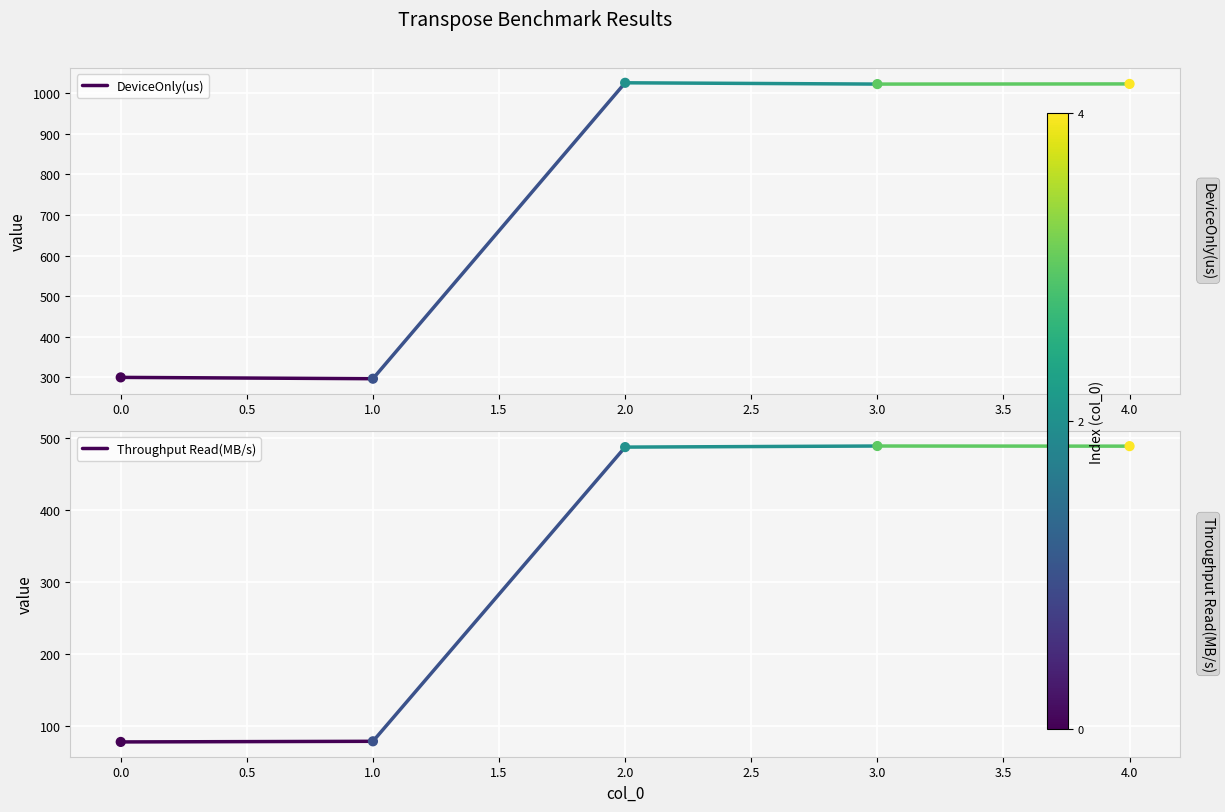

Which series contains the lowest Y value?

Throughput Read(MB/s)